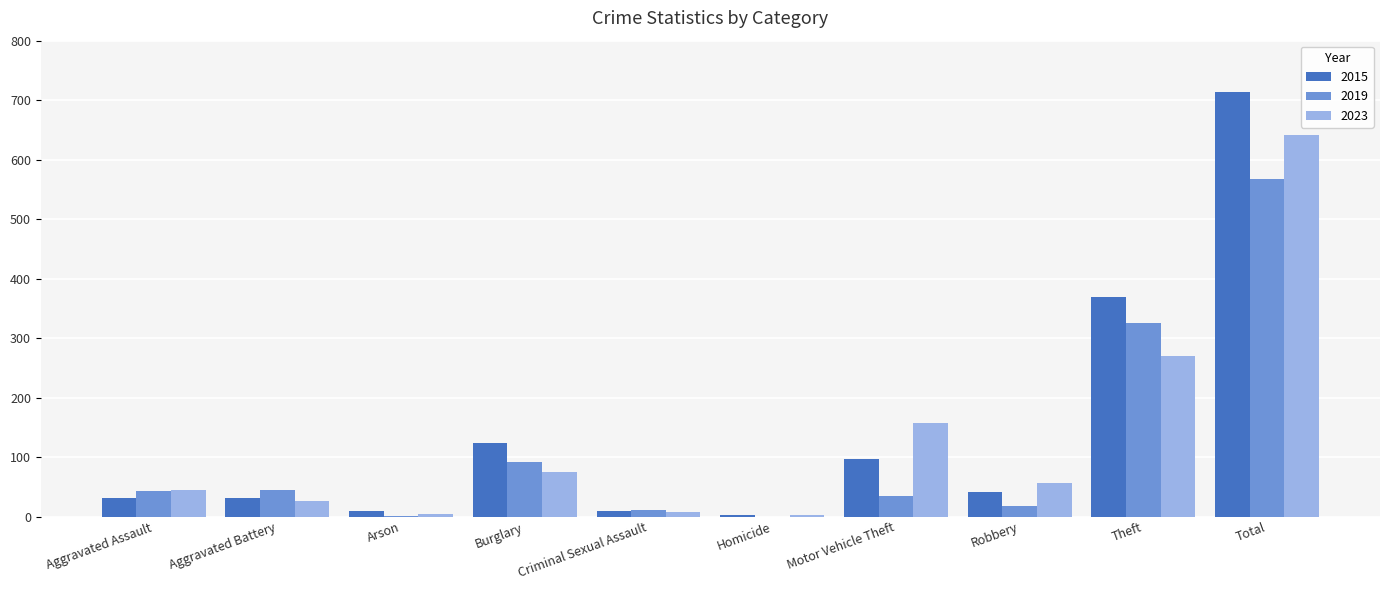

At which category is the sum across all series the highest?

Total